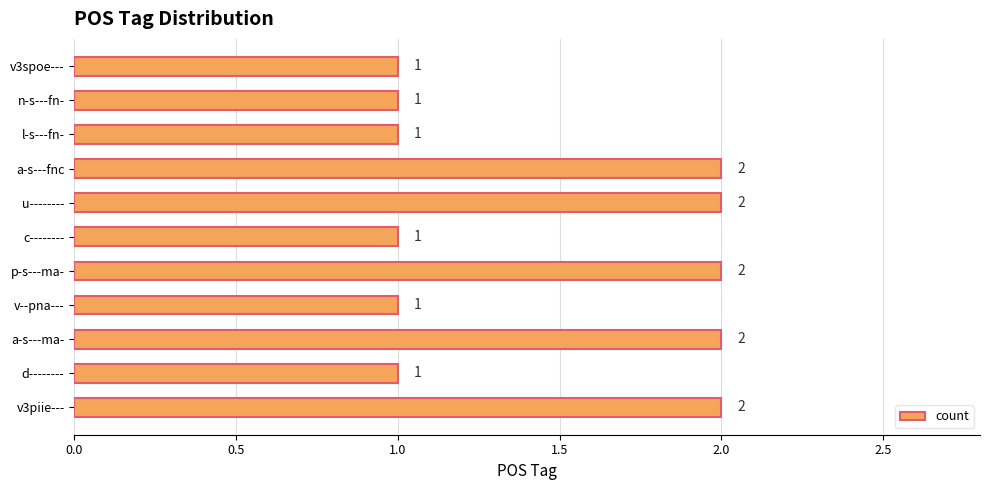

Reading bottom to top, extract all data points from this chart.

v3piie---=2	d--------=1	a-s---ma-=2	v--pna---=1	p-s---ma-=2	c--------=1	u--------=2	a-s---fnc=2	l-s---fn-=1	n-s---fn-=1	v3spoe---=1